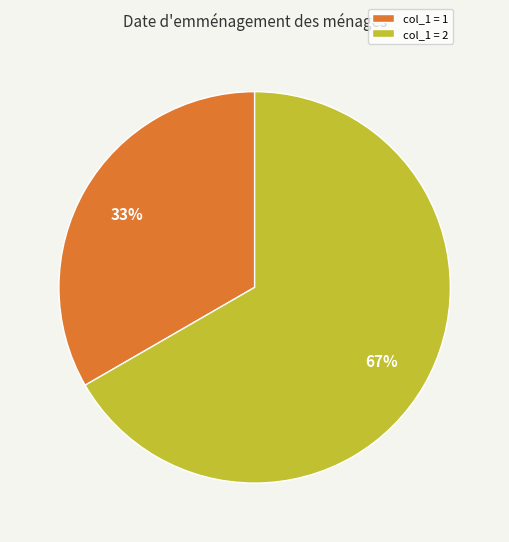

Is the sum of col_1 = 1 and col_1 = 2 greater than half?

Yes